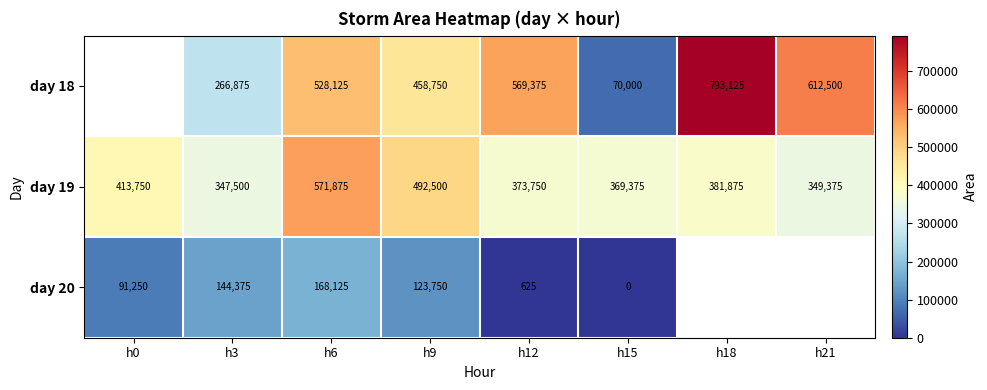

What is the sum of the day 18 values at h3 and h6?

795000